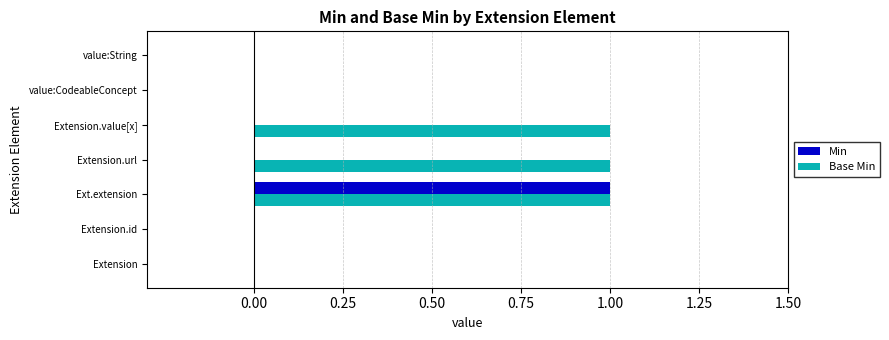

The Base Min series shows 2 at Extension.value[x]. True or false?

False